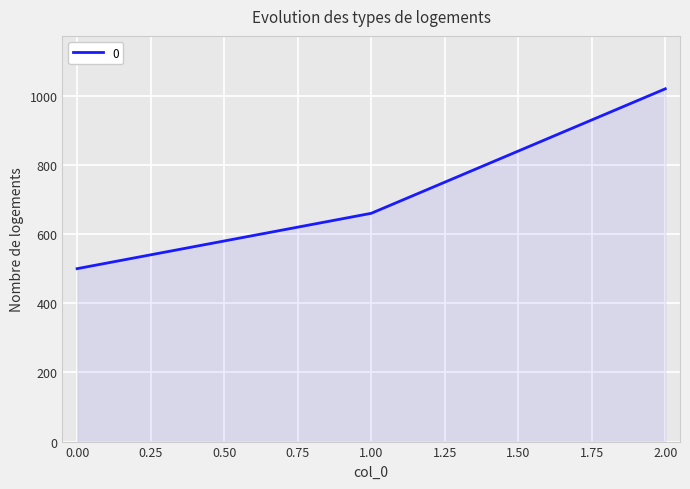

What is the sum of all values?

2180